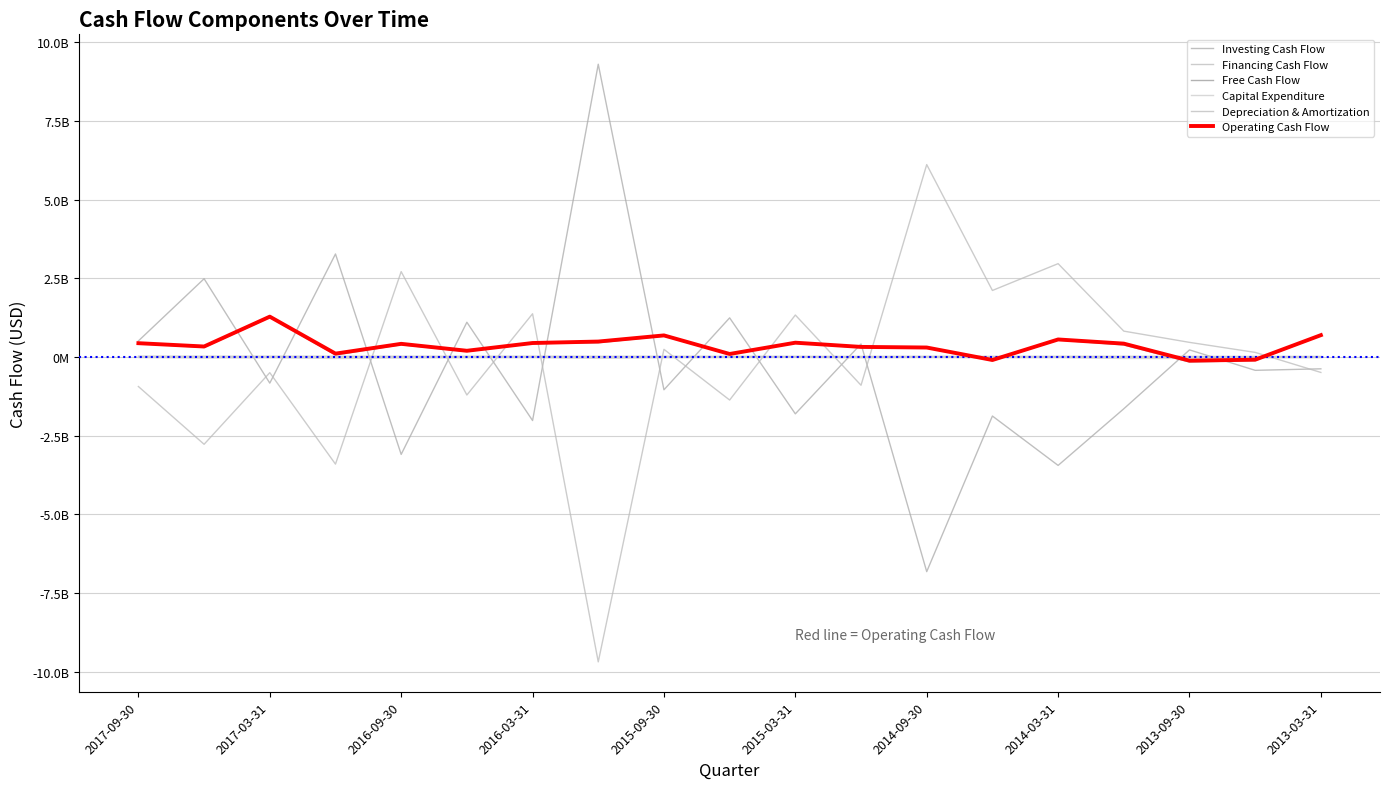

Is this an area chart (filled region under the line)?

No